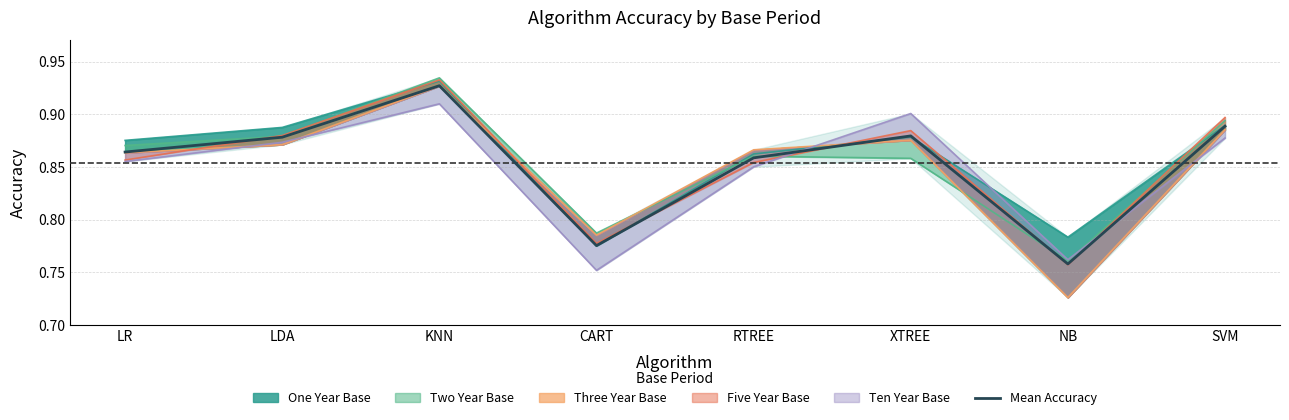

Which label corresponds to the smallest value in the chart?

NB